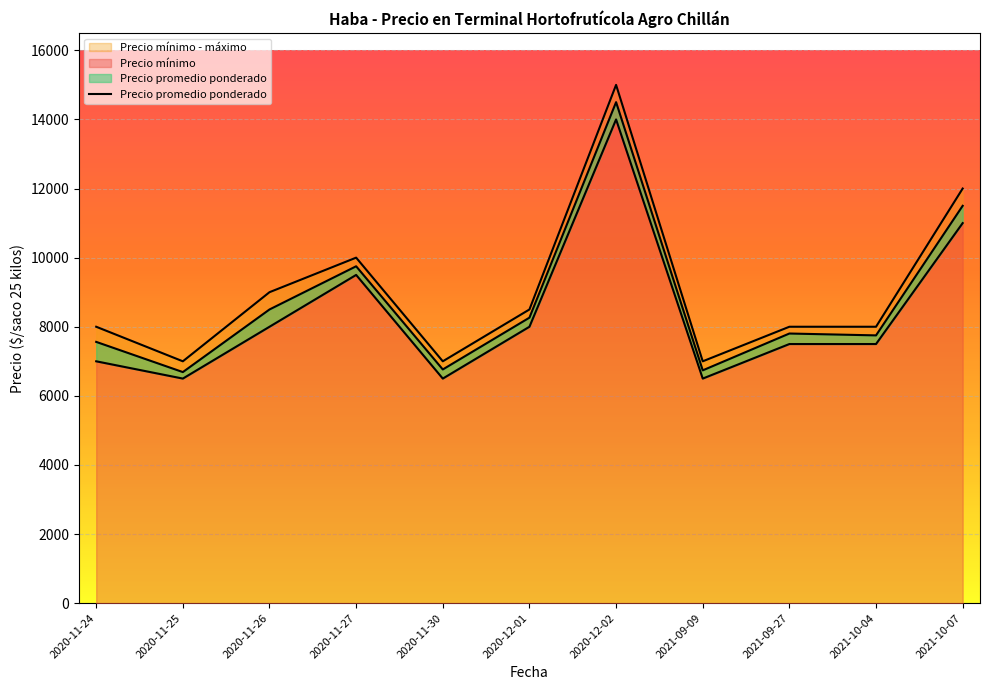

Where is Precio promedio ponderado nearest to the value 10594?

2020-11-27